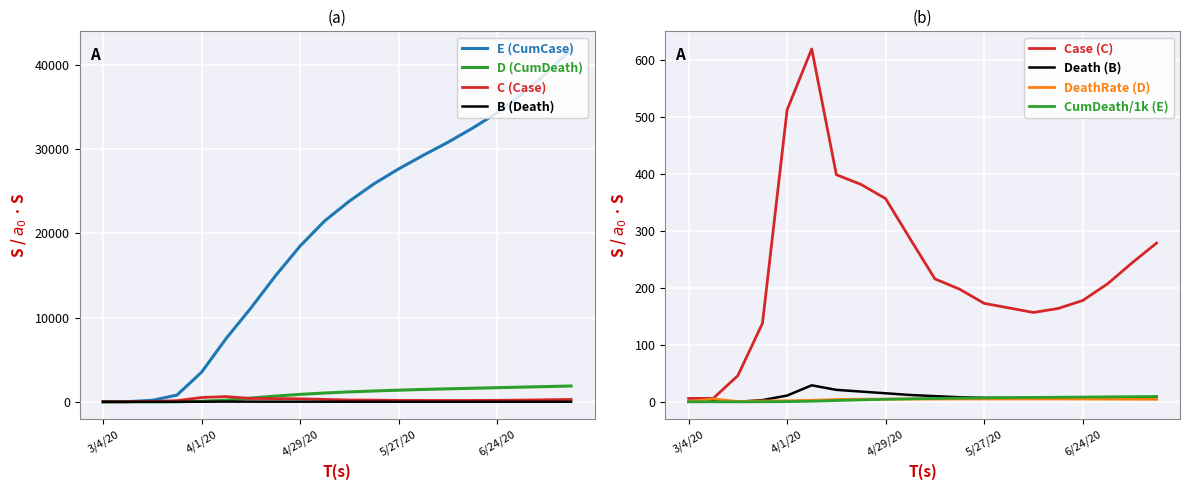

How many data points in CumCaseTrue are less than 23820?

10